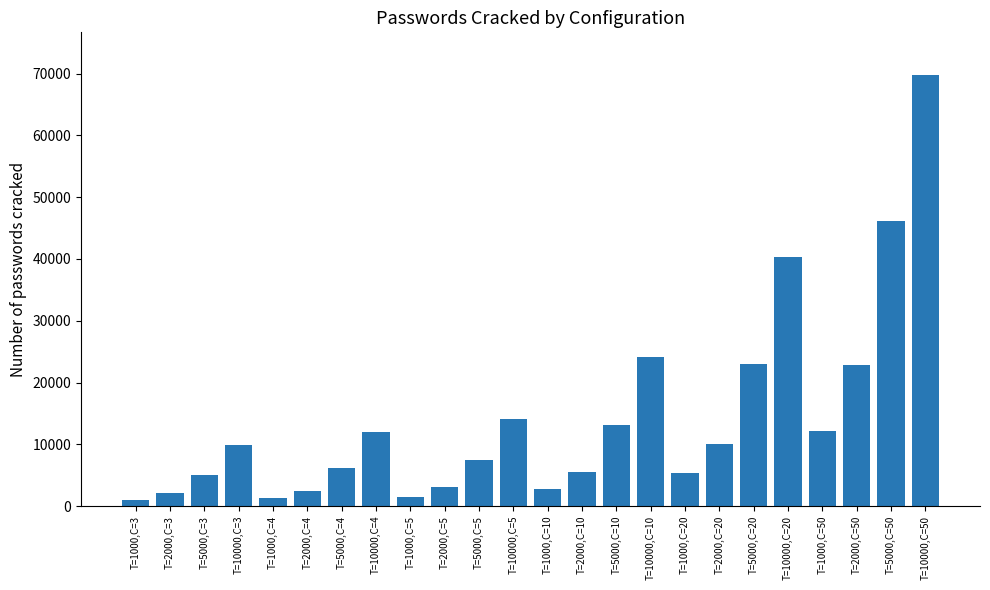

Is it true that the value at T=5000,C=4 is 6139?

True